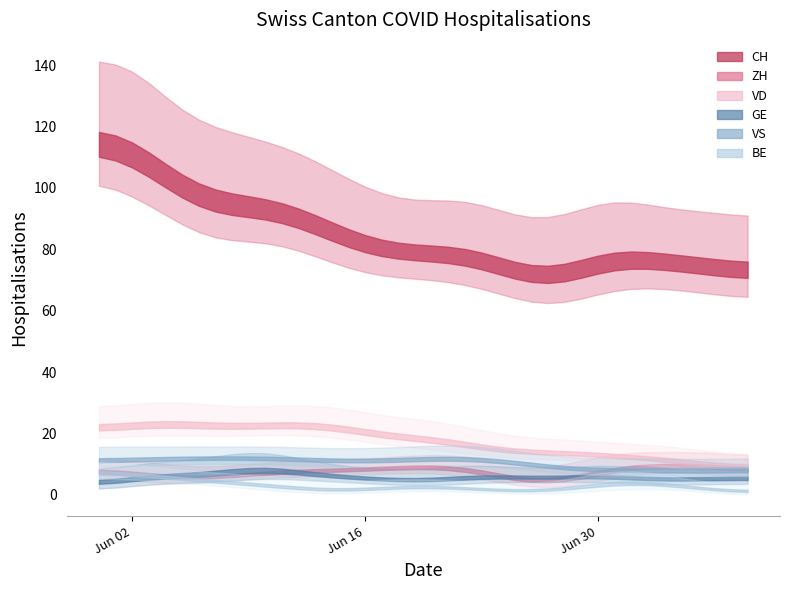

True or false: BE has a value of 5 at 8.

False